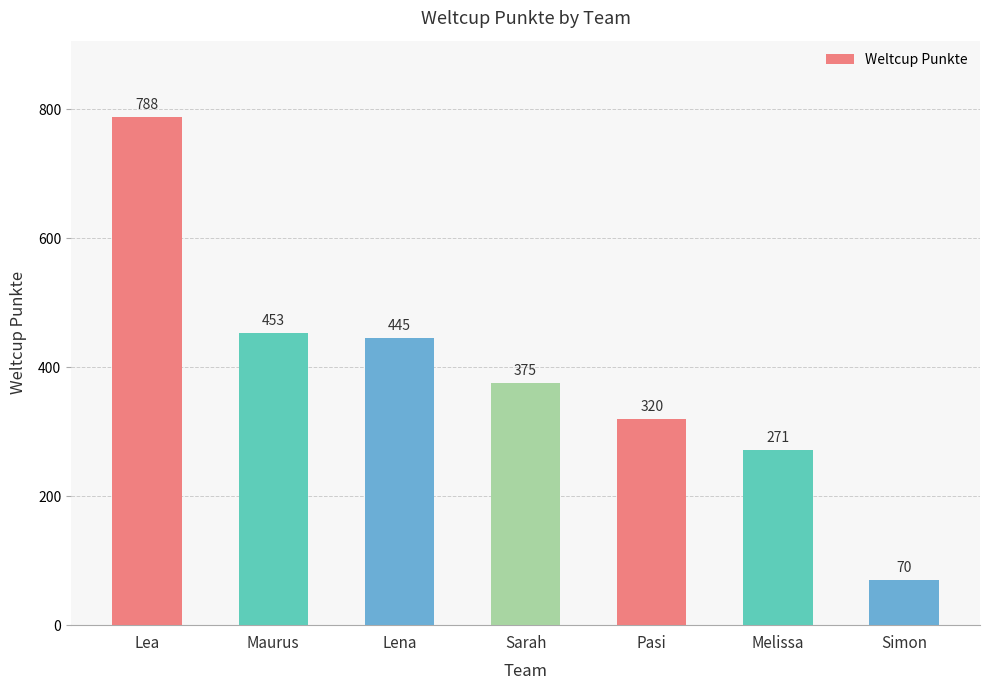

At which label is the value closest to 429?

Lena